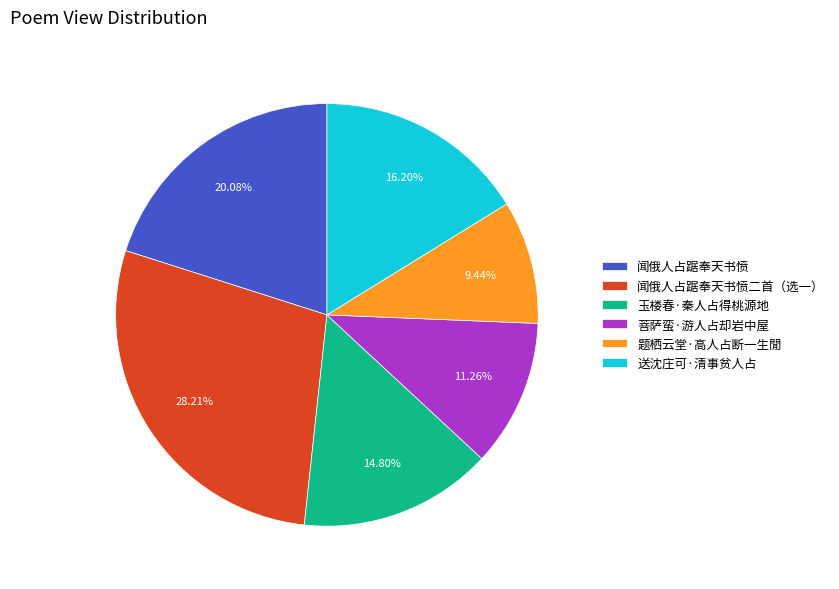

Combined, do 闻俄人占踞奉天书愤 and 题栖云堂·高人占断一生閒 account for over 50%?

No